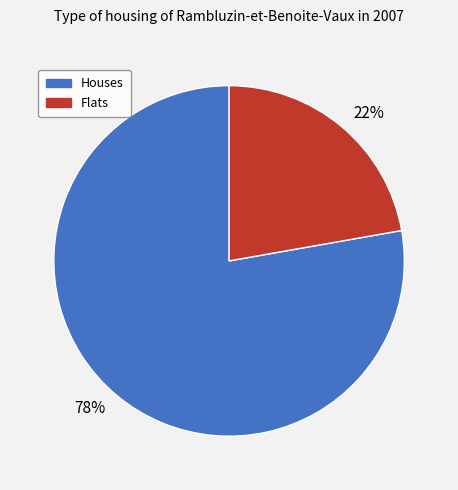

Is the sum of 78% and 22% greater than half?

Yes